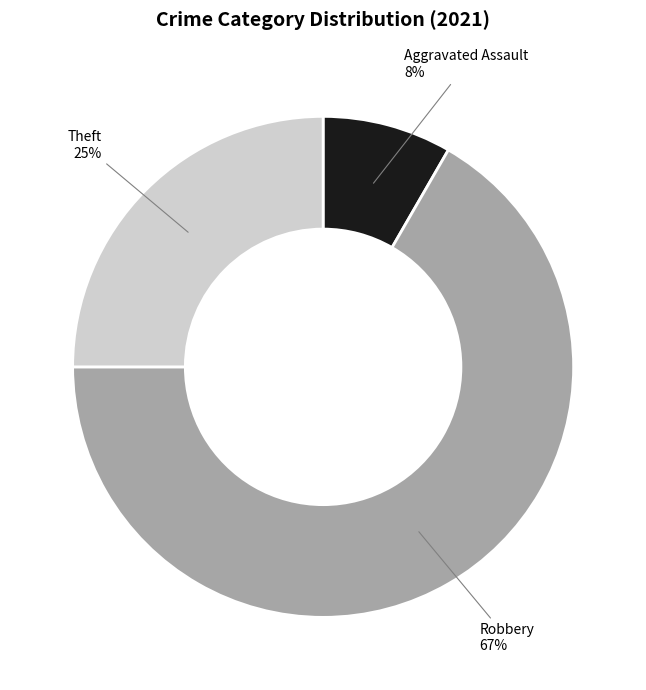

How many segments does this pie chart have?

3